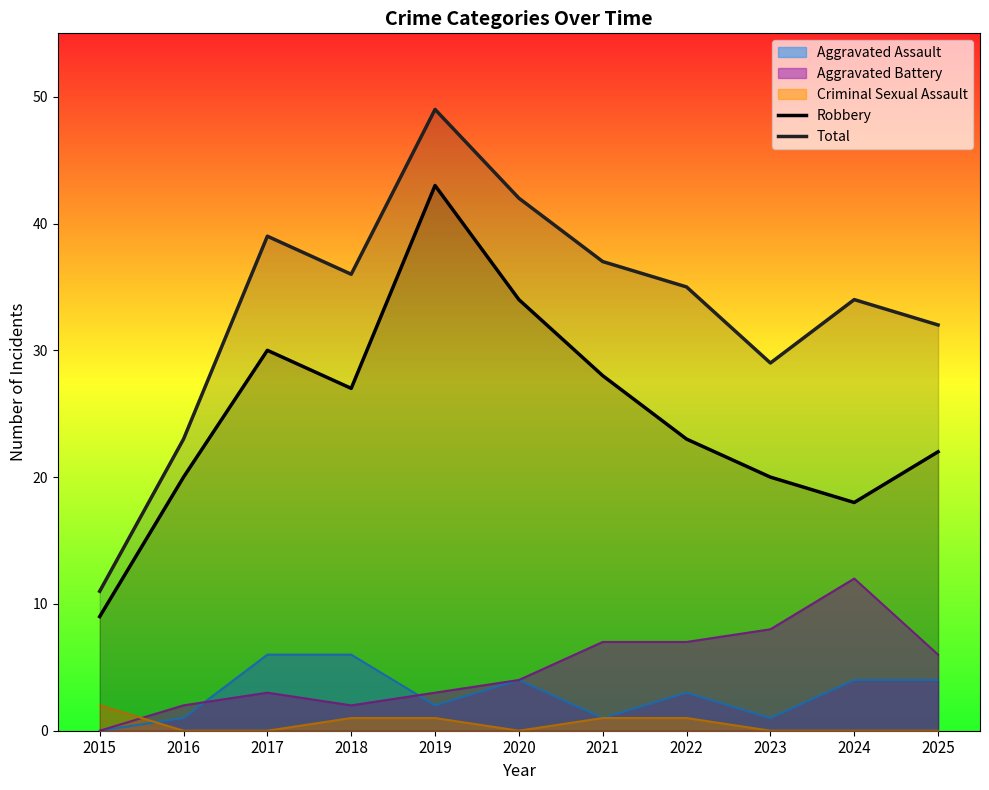

Is it true that Robbery equals 20 at 2023?

True